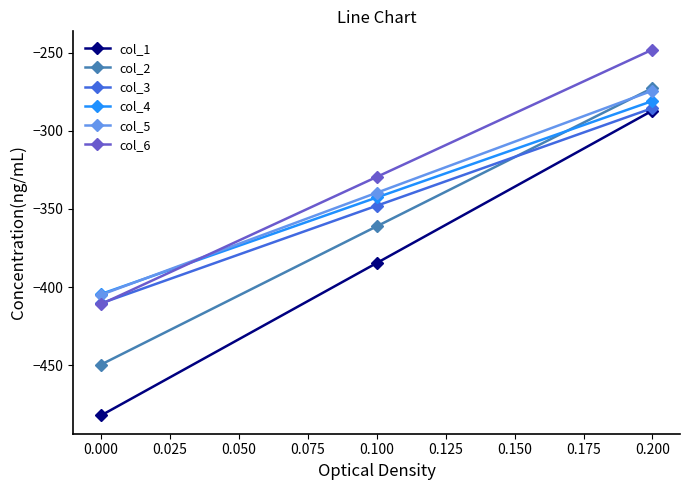

Which series has the widest spread of values?

col_1